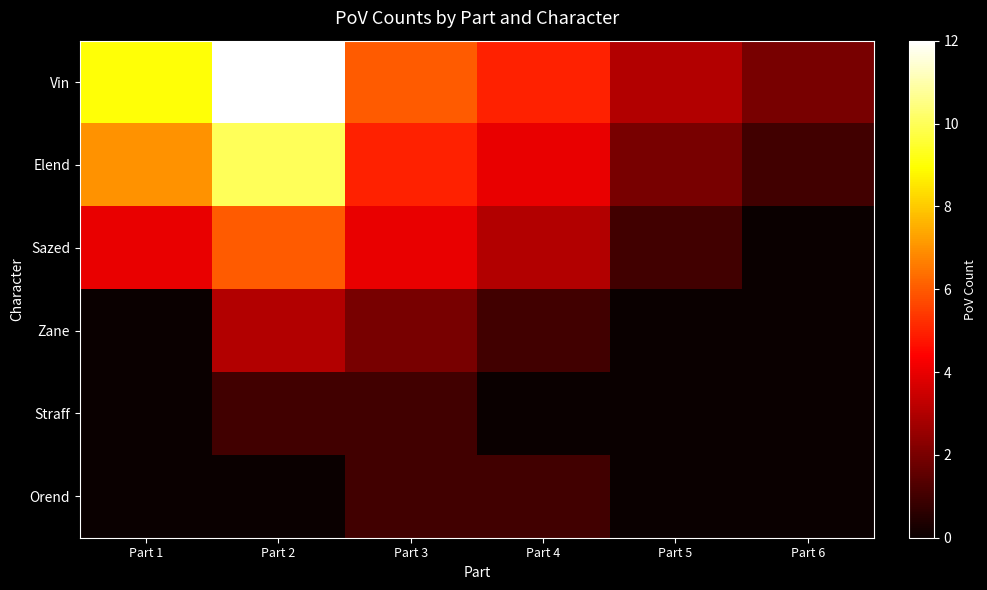

At which category is the sum across all series the highest?

Part 2